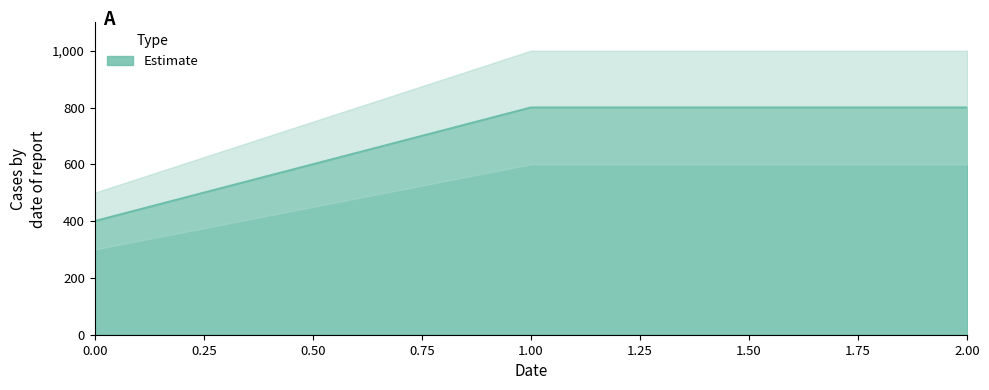

Between 1 and 0, which is larger?

1